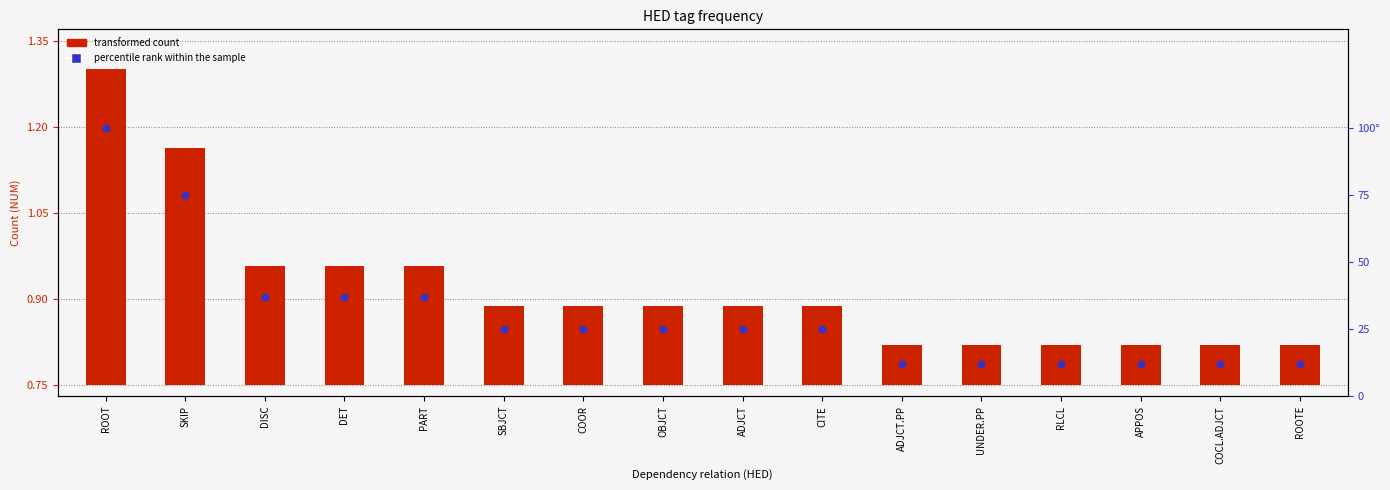

Is the value of percentile rank within the sample at SKIP greater than the value of transformed count at ADJCT?

Yes